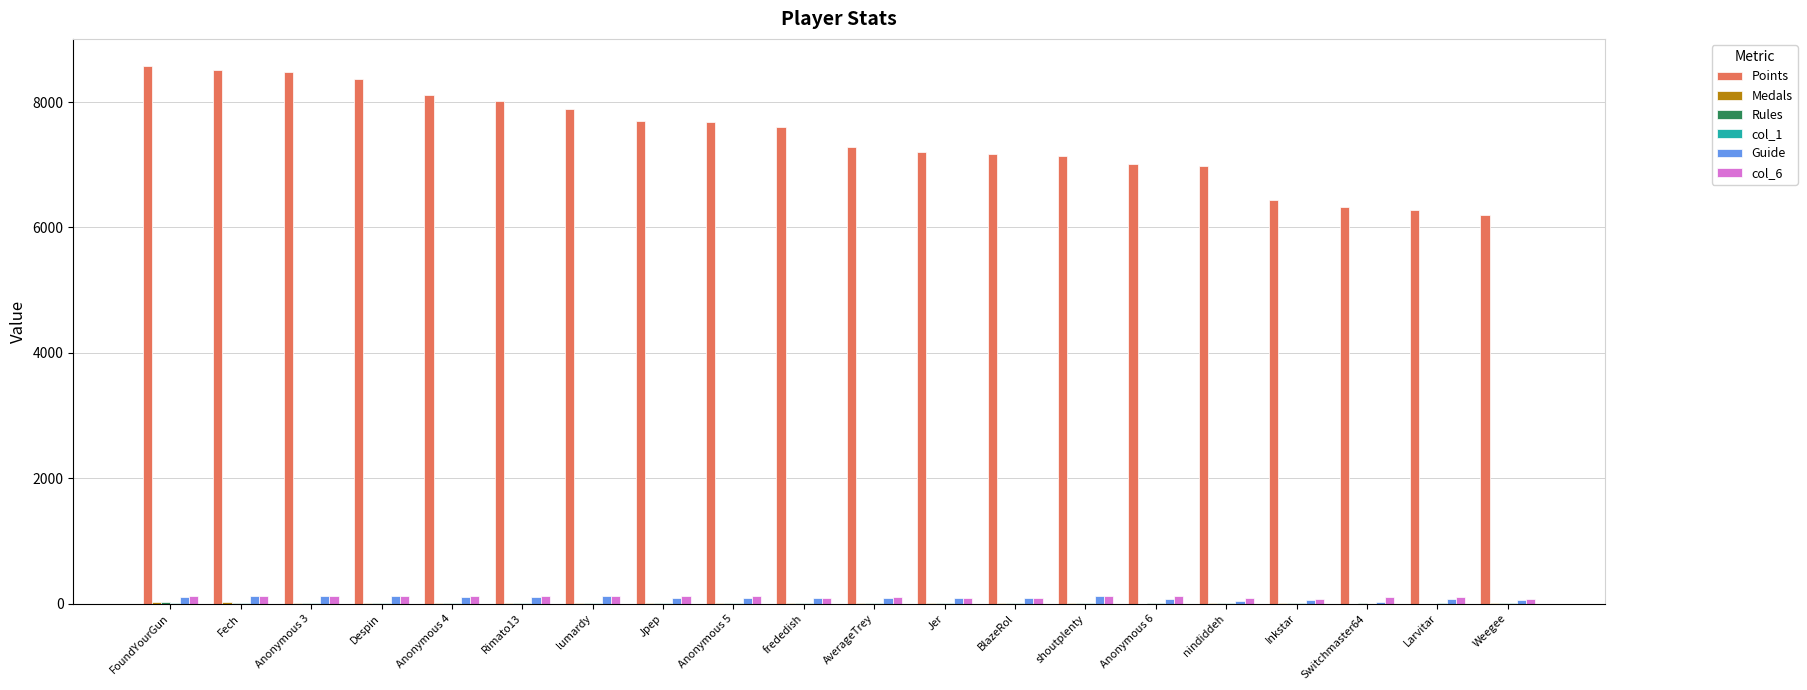

Which series has the largest total across all categories?

Points